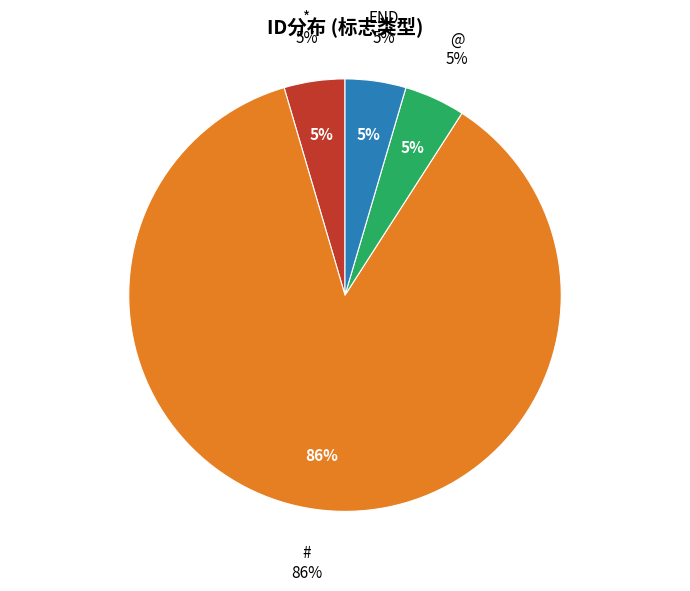

True or false: # accounts for 86% of the total.

True